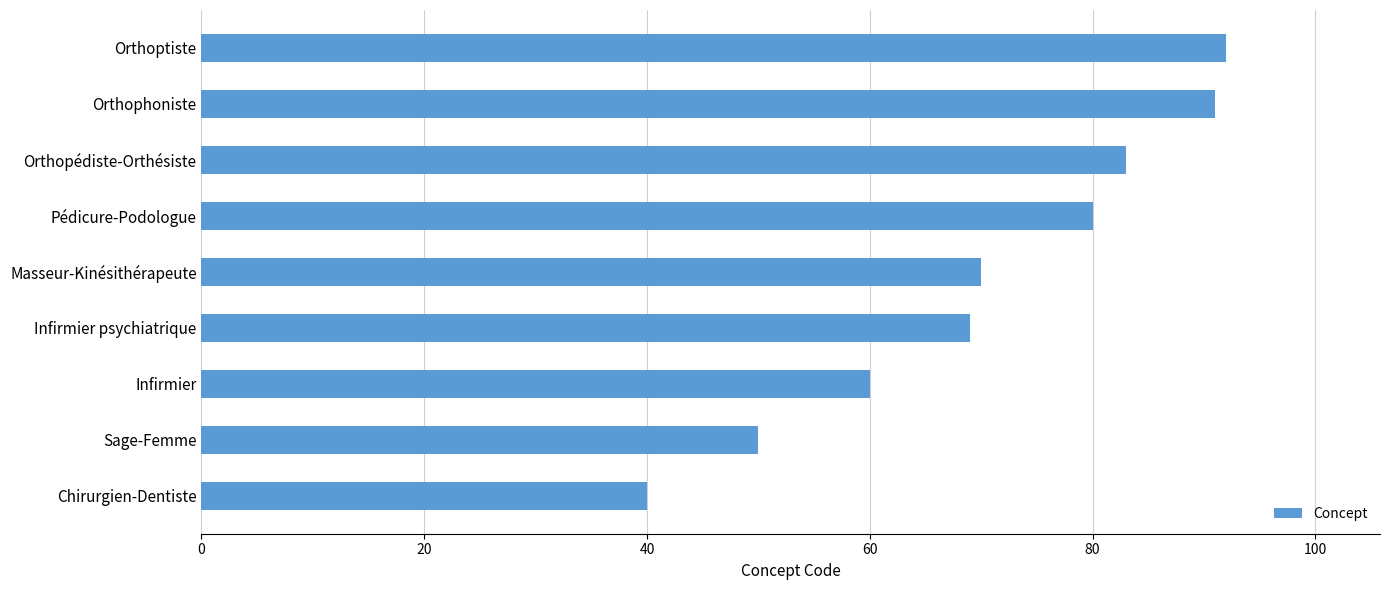

What value does the data have at Infirmier psychiatrique, to the nearest 10?

70